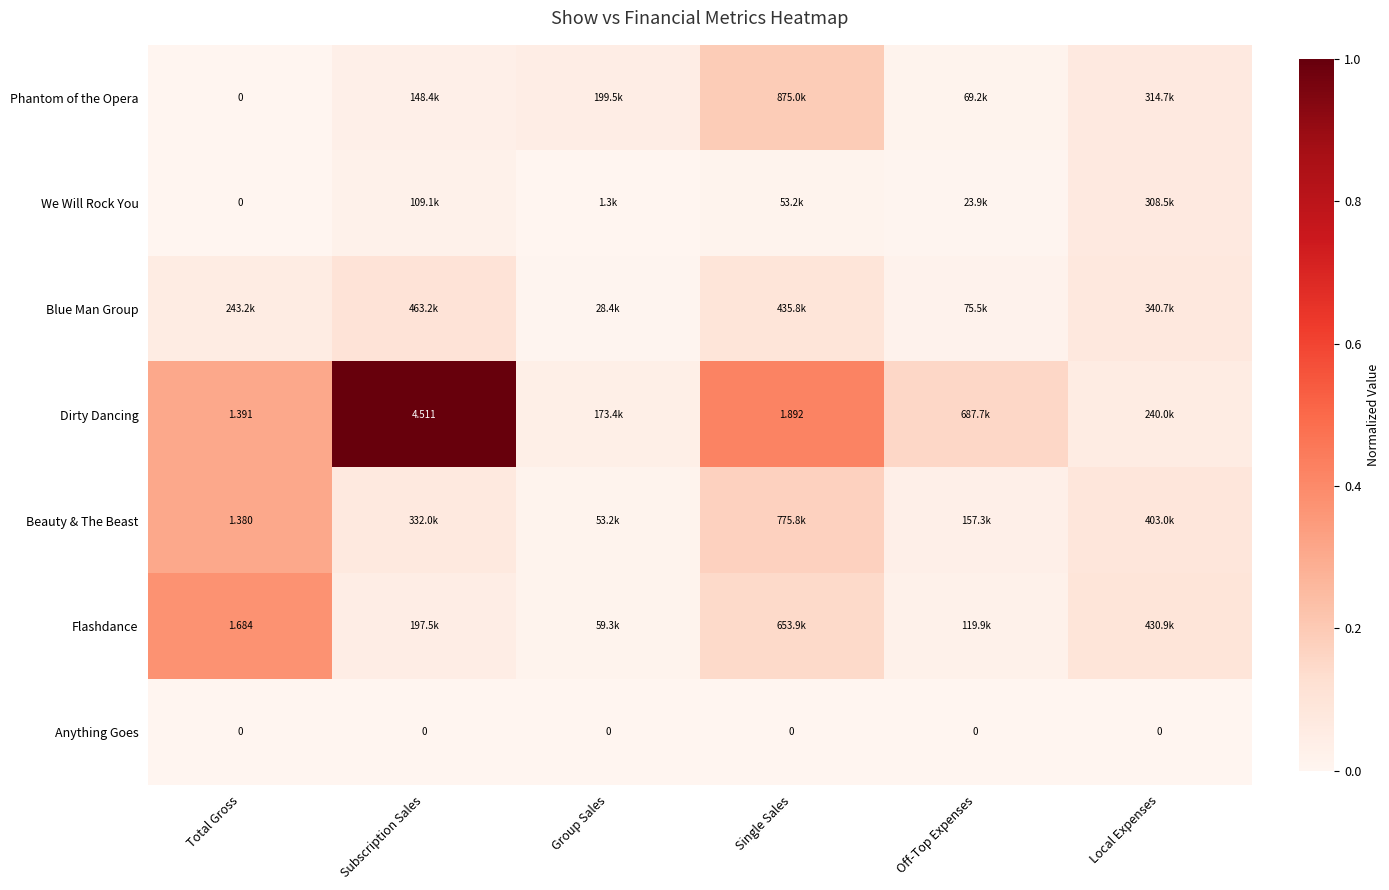

Between Single Sales and Off-Top Expenses, which series saw the biggest shift?

Dirty Dancing